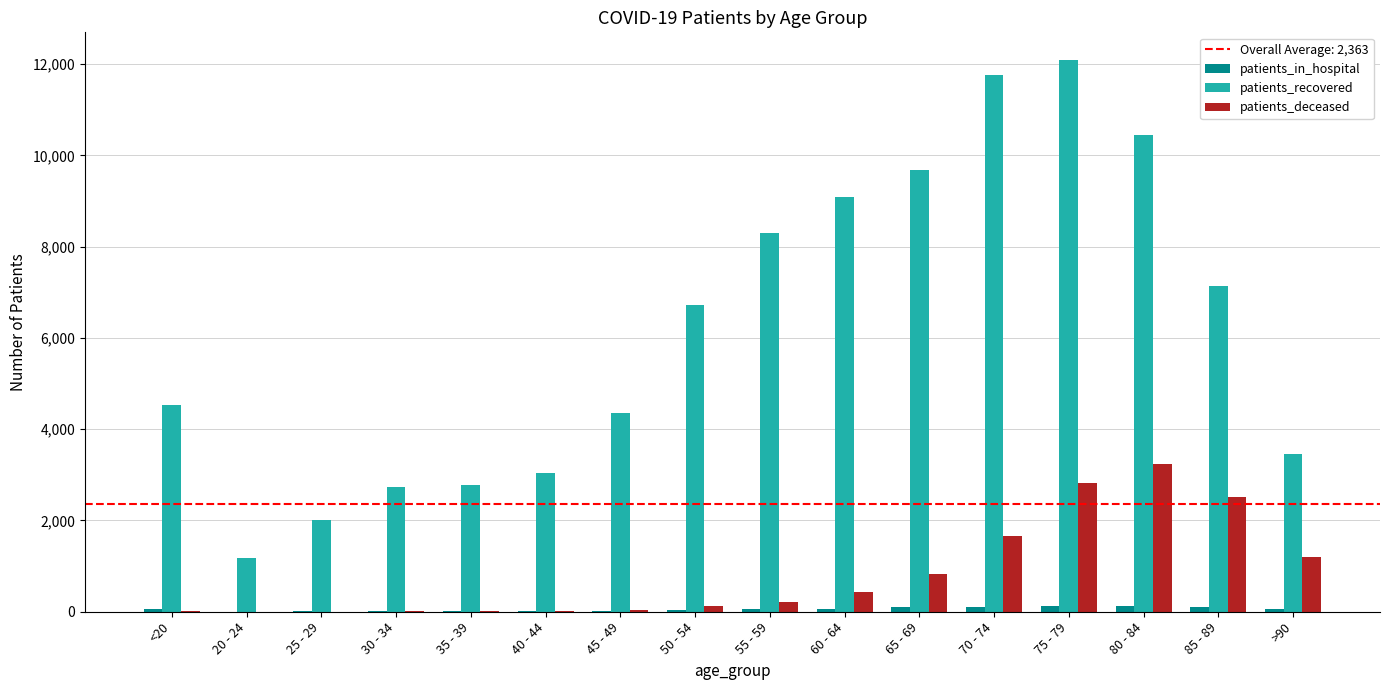

The value of patients_recovered at 65 - 69 is 5905. True or false?

False